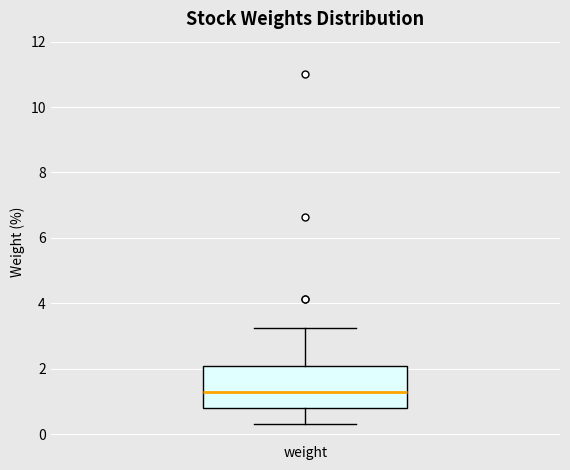

Read this box plot against the y-axis: the position of the median line, the range covered by the box, and the ends of both whiskers. The values are not printed on the chart, so give them approximately, as read against the axis.

median 1.2, box 0.8 to 2.0, whiskers 0.4 to 3.2